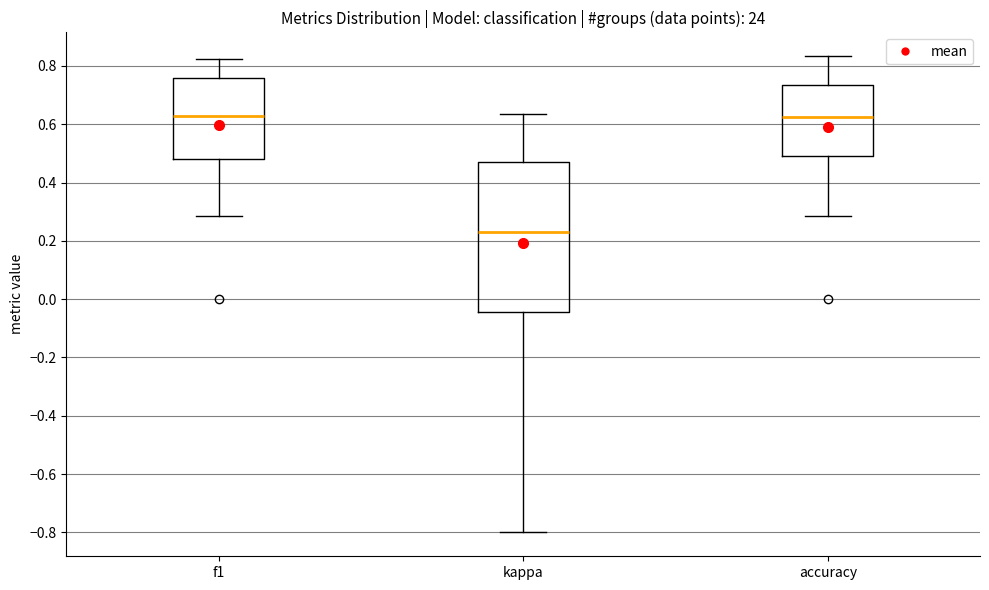

Where is the upper edge of the box for accuracy on the y-axis? The values are not printed on the chart, so give them approximately, as read against the axis.

0.74